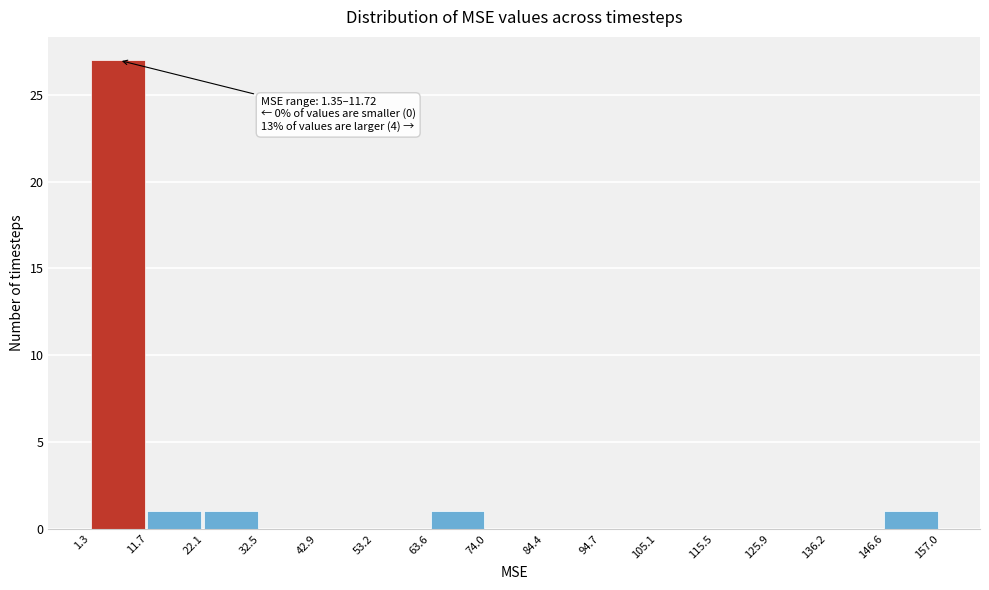

Over which range of the x-axis is the bar tallest?

1.3 to 11.7